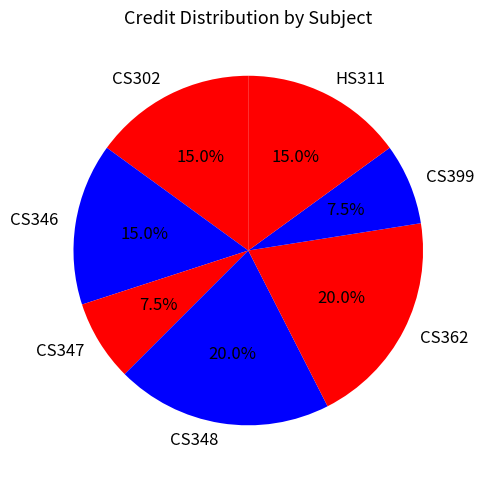

Approximately how many times larger is the value at CS347 compared to CS346?

0.5